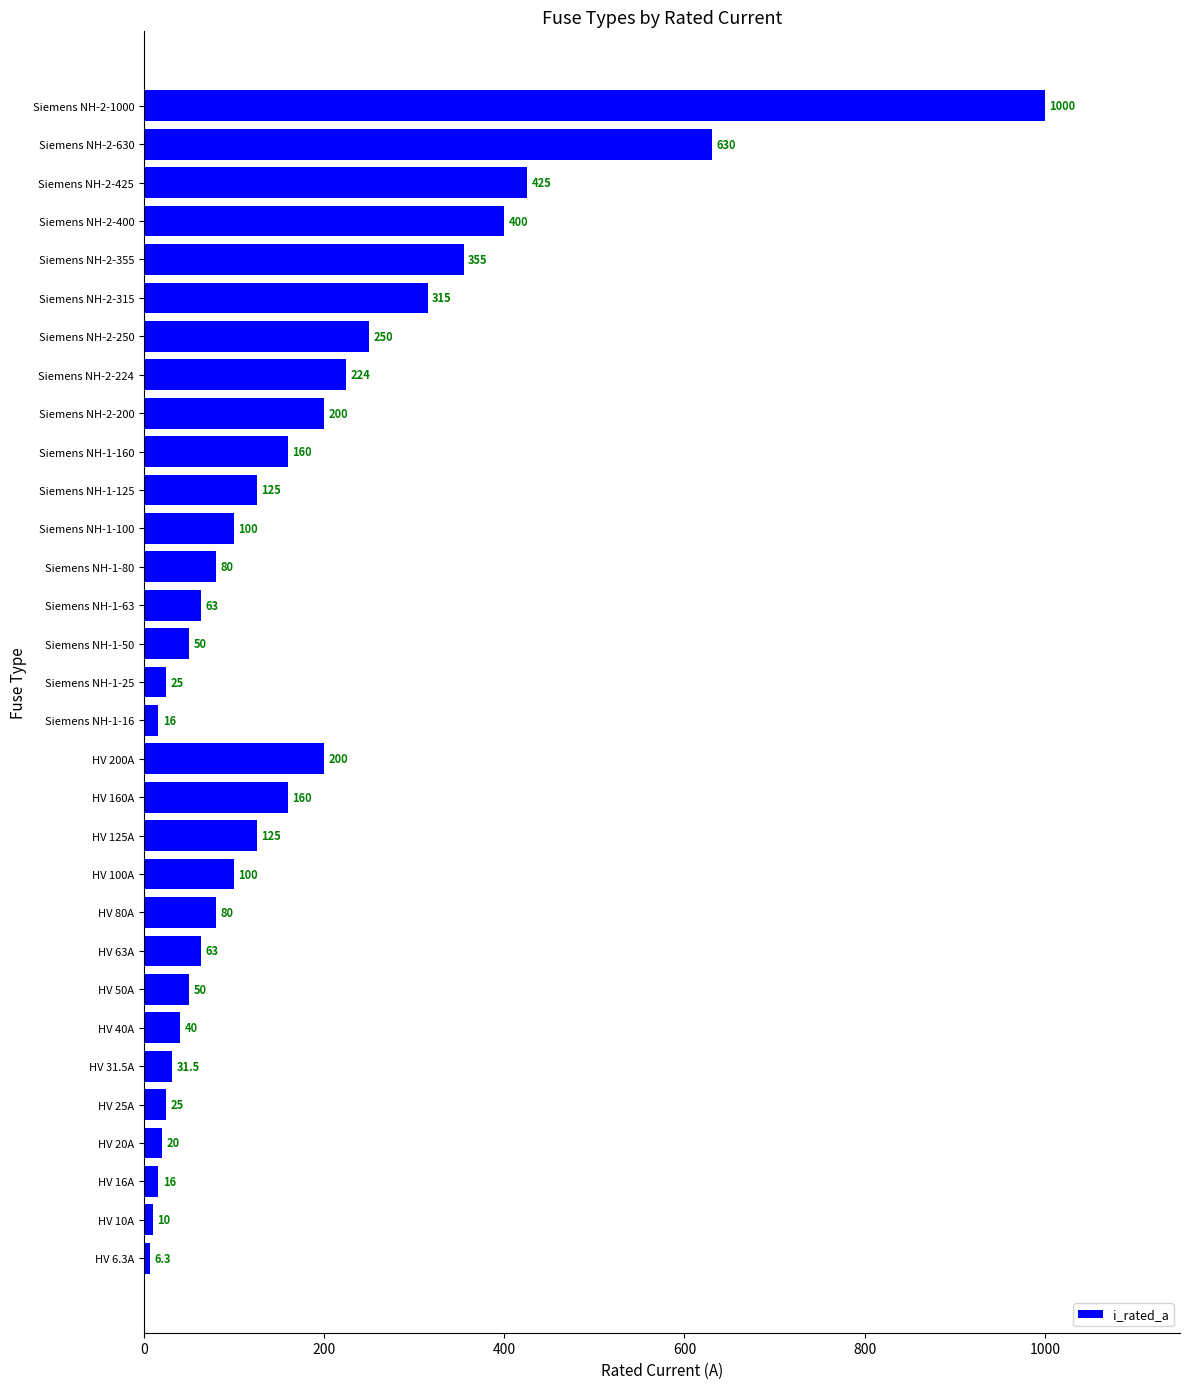

What is the sum of the values at HV 50A and HV 63A?

113.0